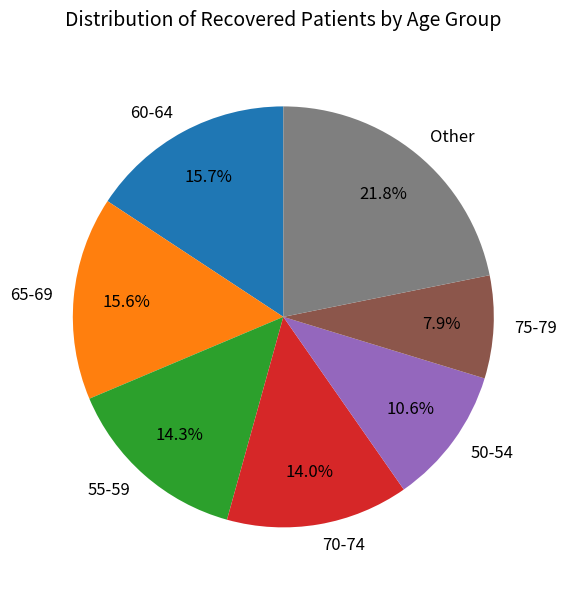

Which has a higher value, 70-74 or Other?

Other